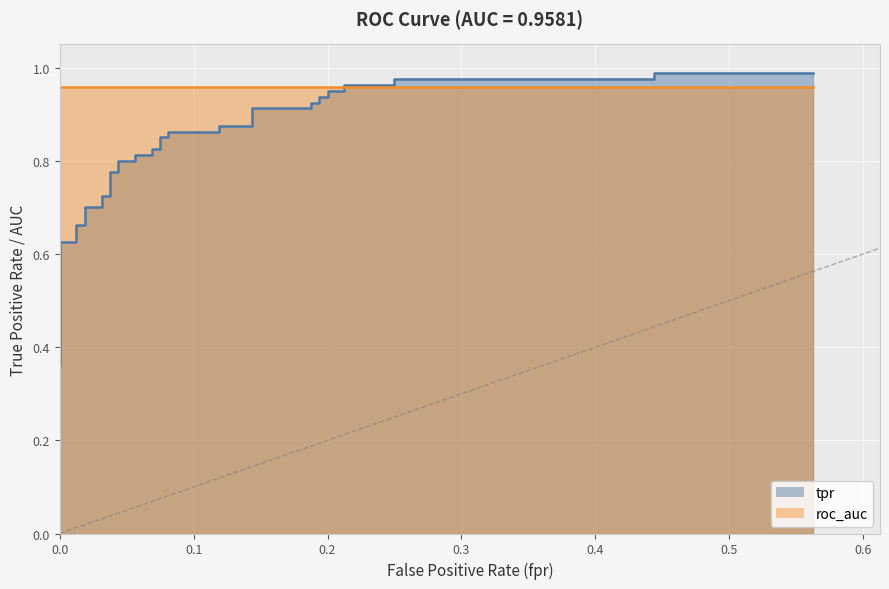

What is the sum of all values?

31.9